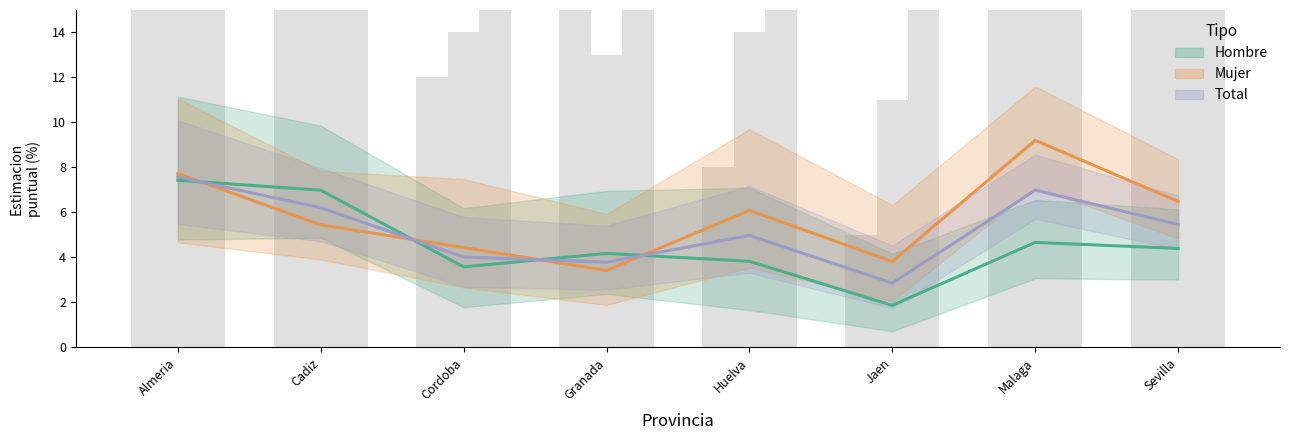

What is the minimum value shown in the chart?

1.9